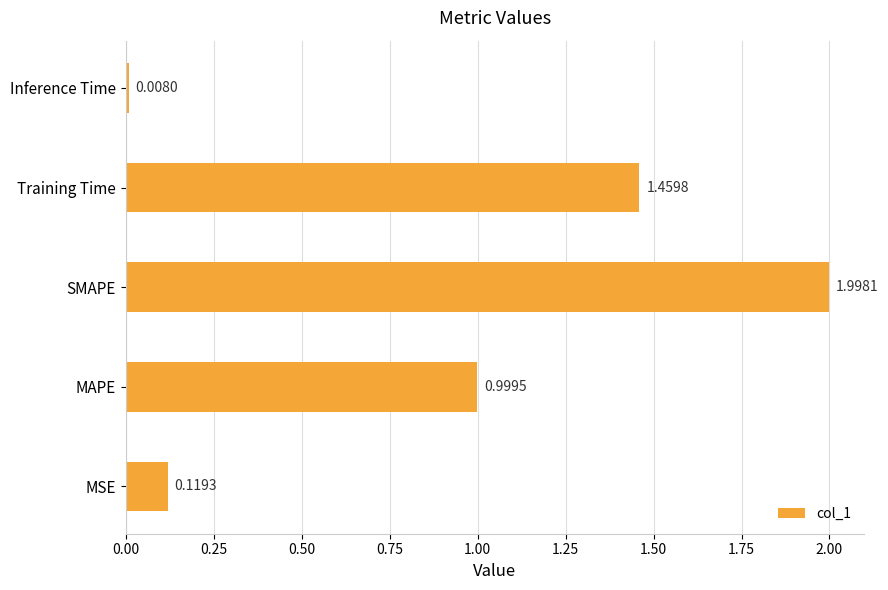

List the labels in order of value, smallest first.

Inference Time, MSE, MAPE, Training Time, SMAPE